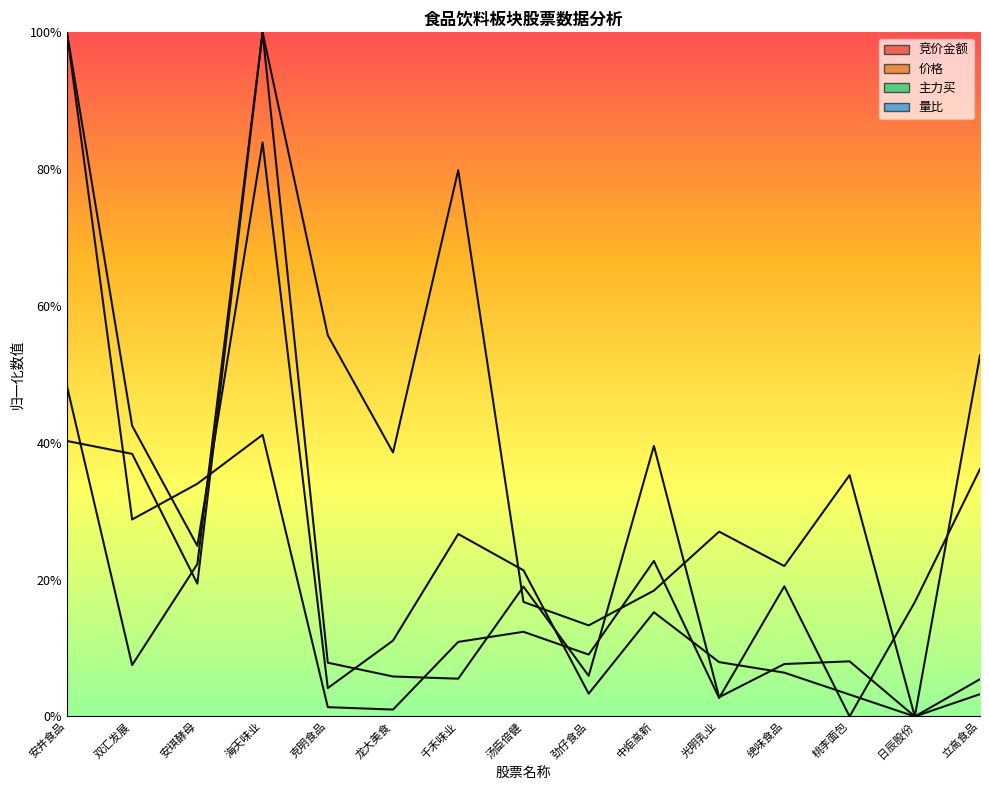

True or false: 竞价金额 has a value of 0.3 at 安井食品.

False